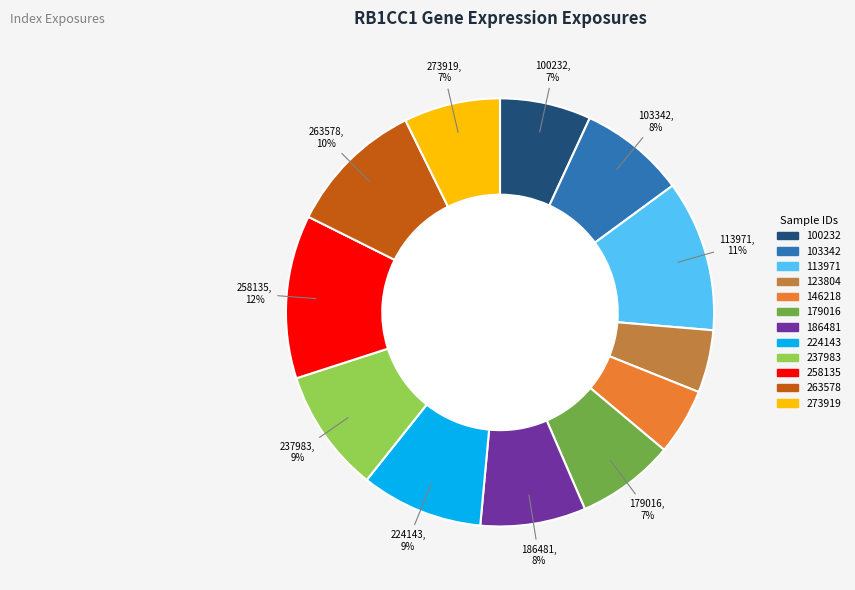

Is there any slice that represents more than half of the pie?

No